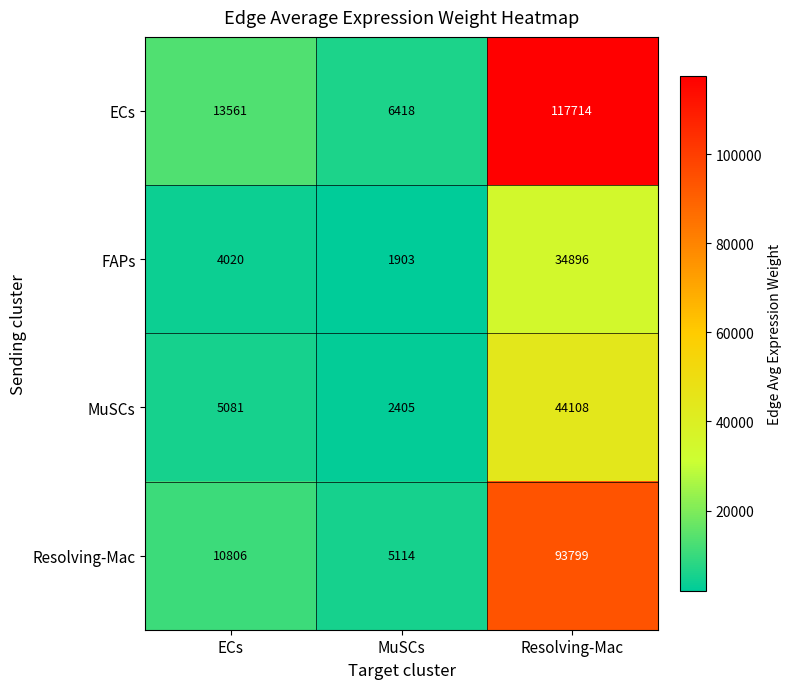

Reading left to right, extract all data points from this chart.

ECs: ECs=13561	MuSCs=6418	Resolving-Mac=117714
FAPs: ECs=4020	MuSCs=1903	Resolving-Mac=34896
MuSCs: ECs=5081	MuSCs=2405	Resolving-Mac=44108
Resolving-Mac: ECs=10806	MuSCs=5114	Resolving-Mac=93799